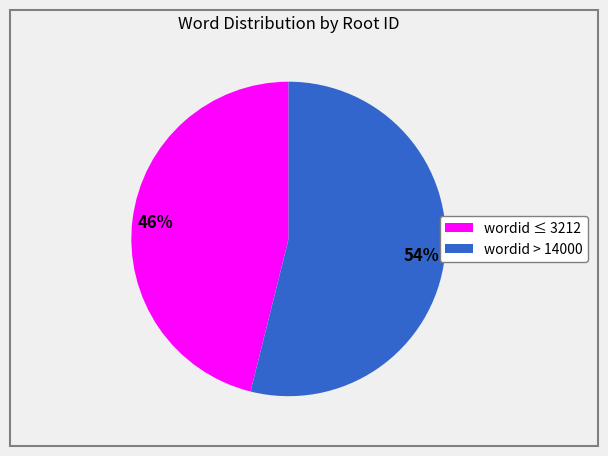

How many segments does this pie chart have?

2